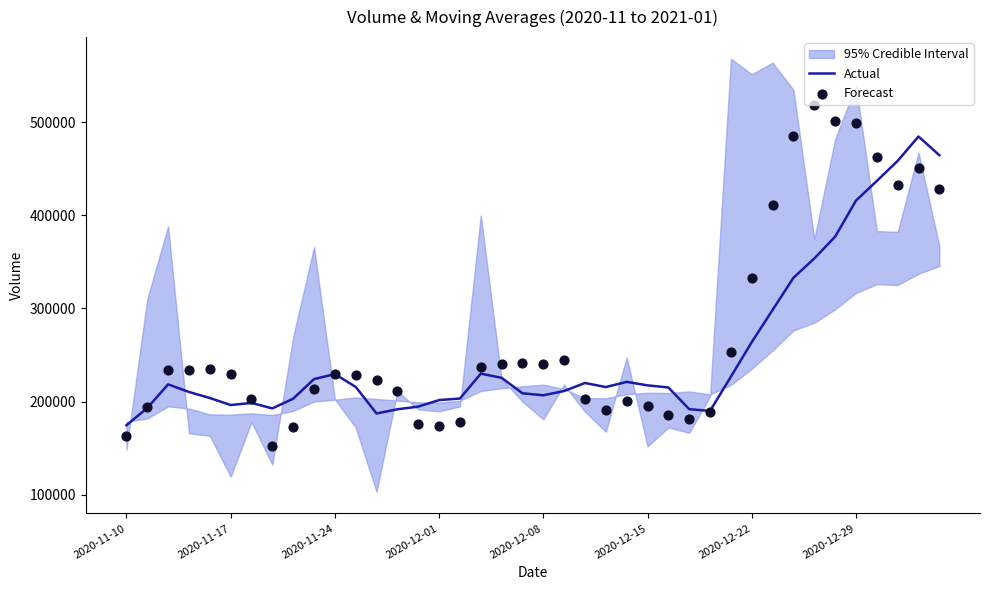

At how many categories does at least one series exceed 368578?

9